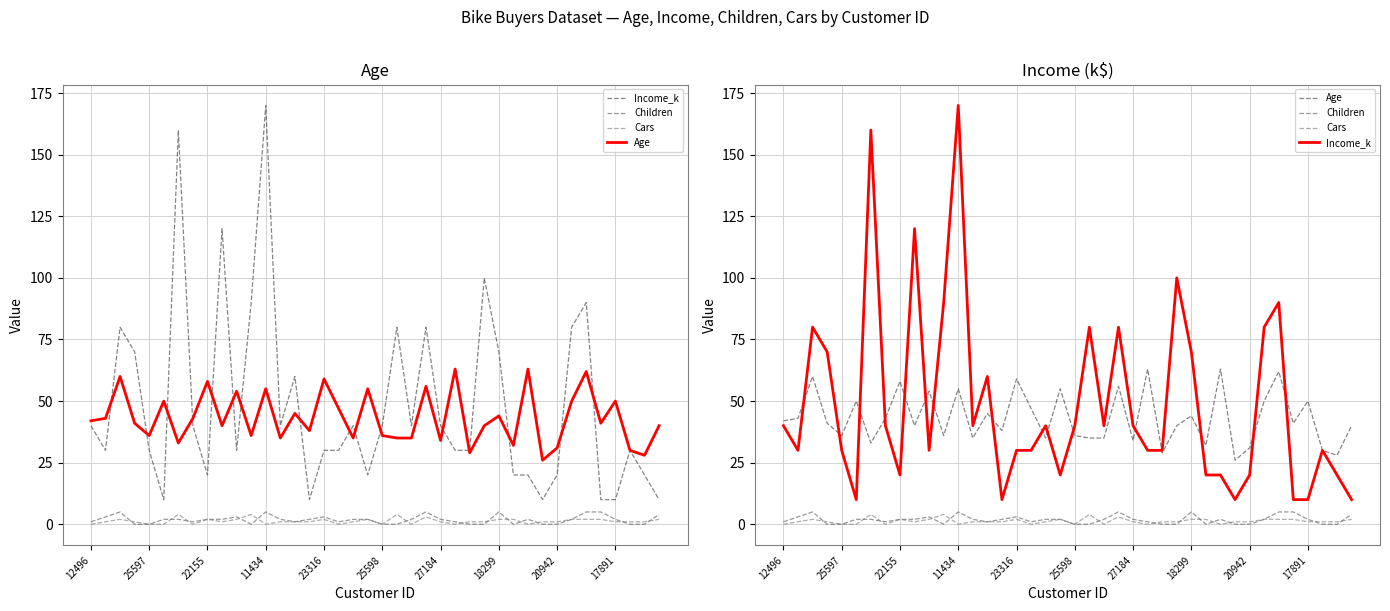

At which category does the chart reach its minimum across all series?

11434